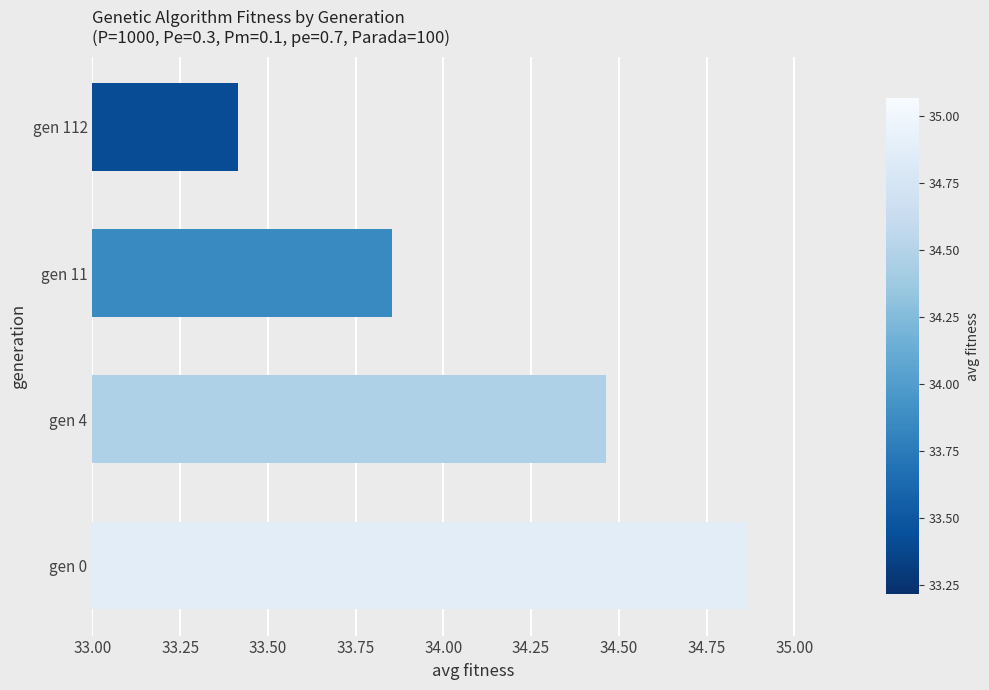

The value at gen 112 is 33.4. True or false?

True